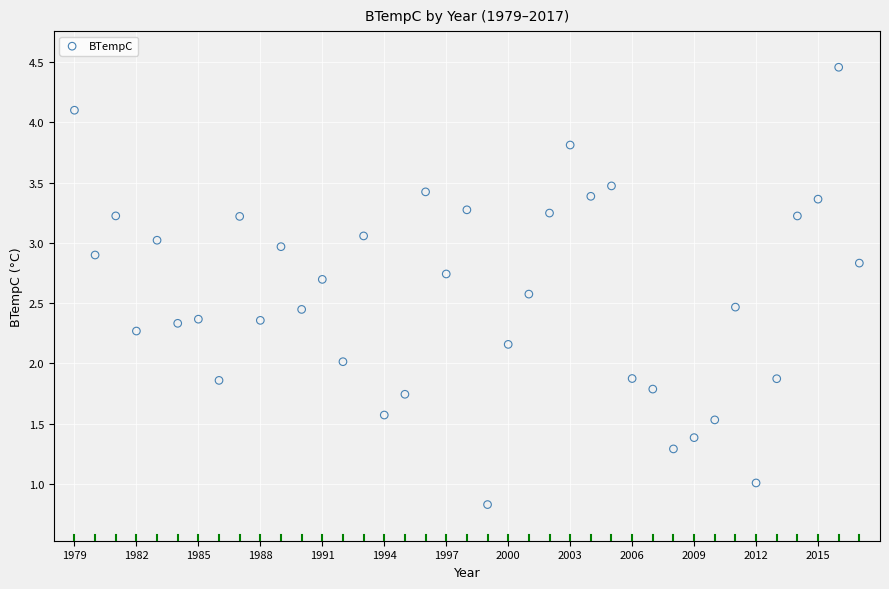

What is the range of X values (max minus min)?

38.0